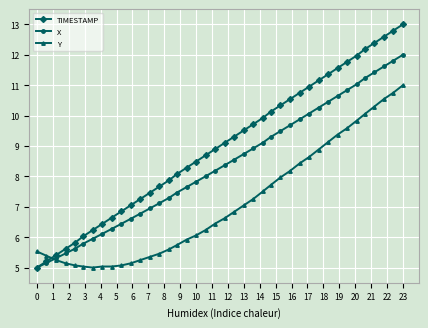

How many values in the Y series exceed 6?

23